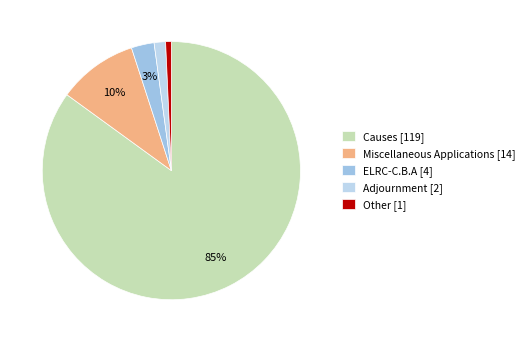

How many segments does this pie chart have?

5